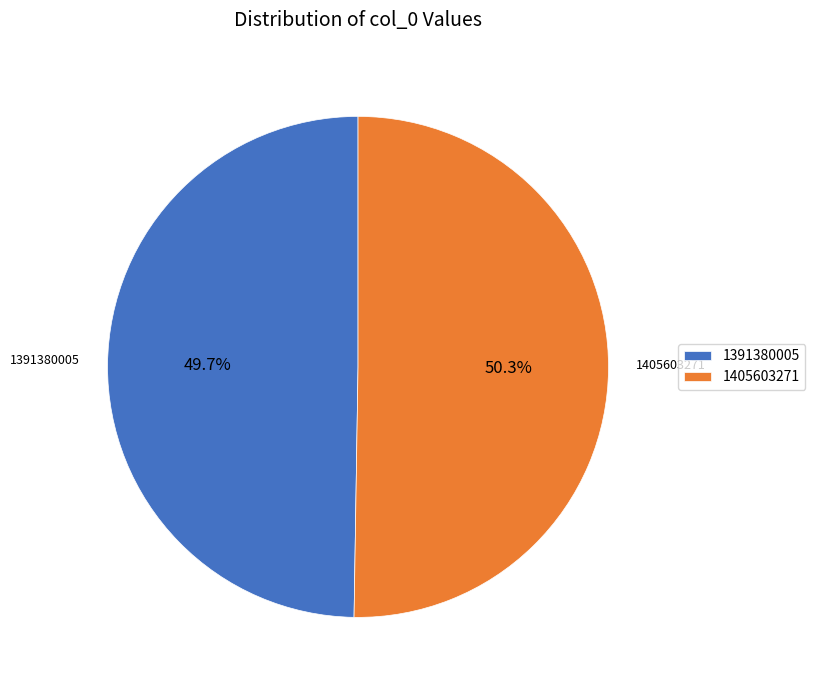

What is the ratio of the value at 1391380005 to the value at 1405603271?

1.0